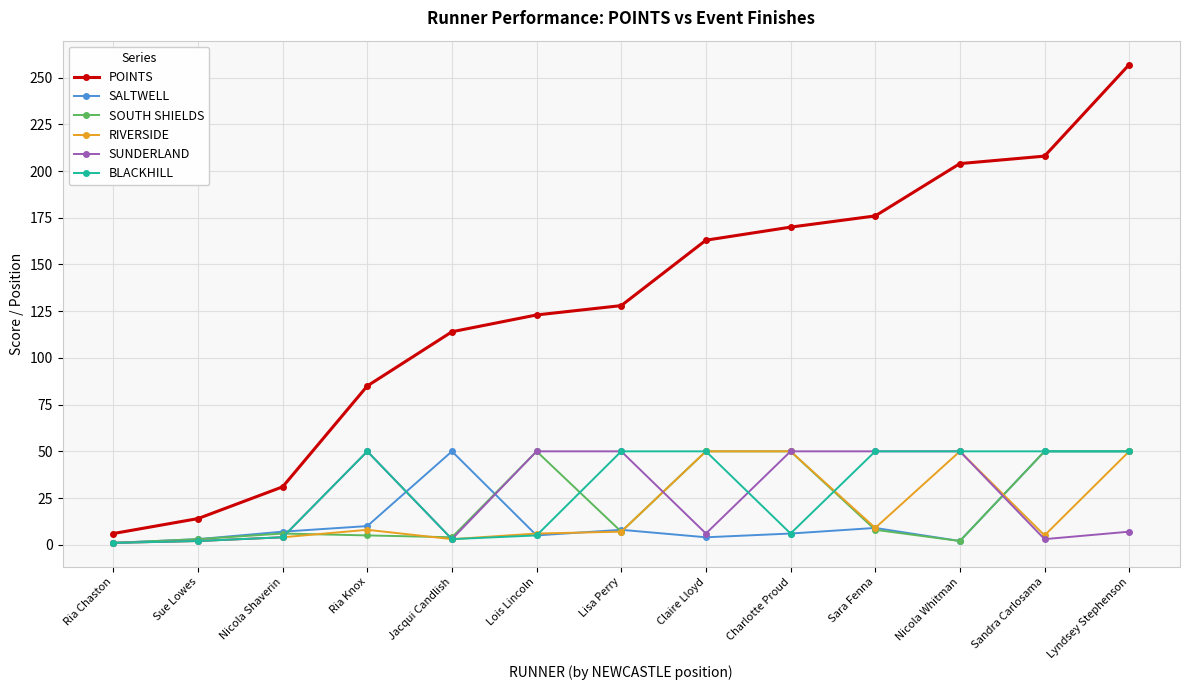

What is the difference between the maximum and second lowest values in the RIVERSIDE series?

48